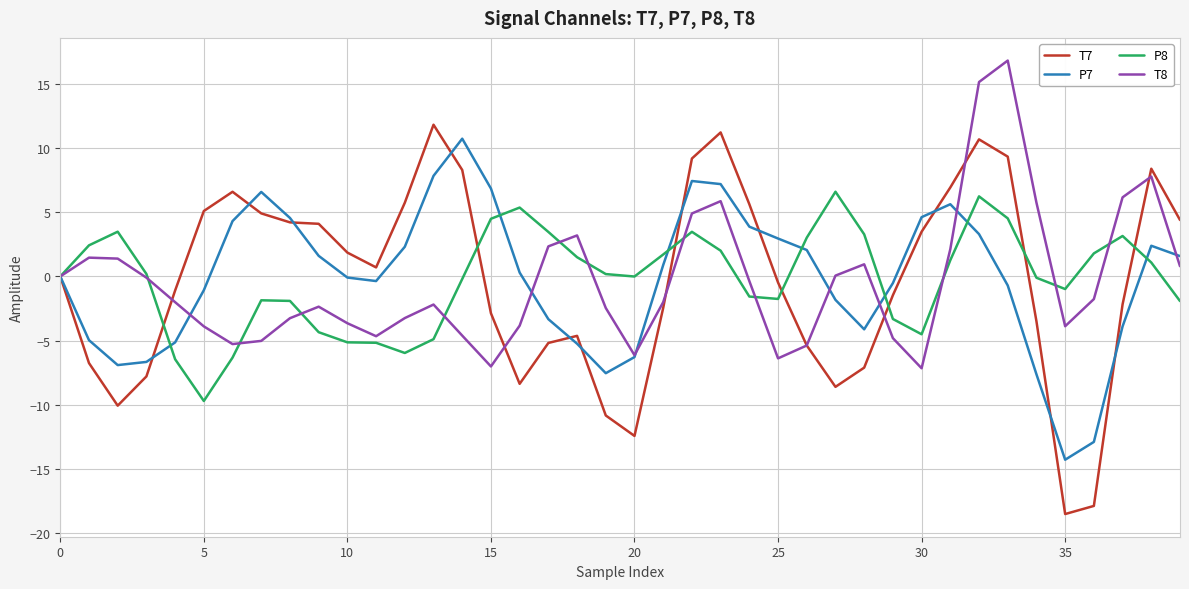

True or false: P8 and T8 intersect in this chart.

True